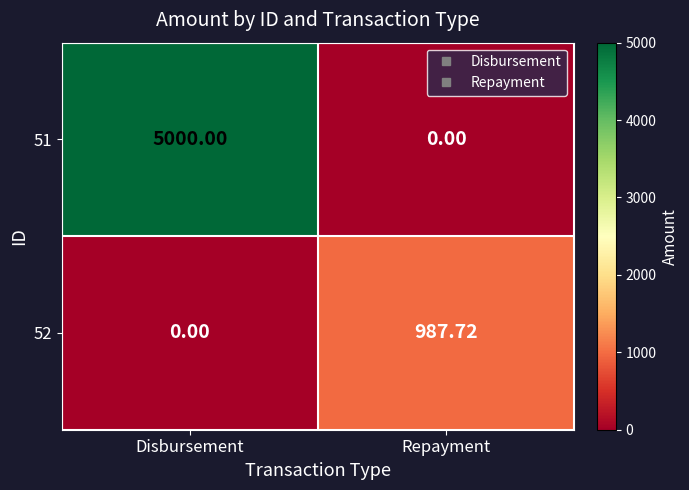

At which label is 52 closest to 493?

Disbursement